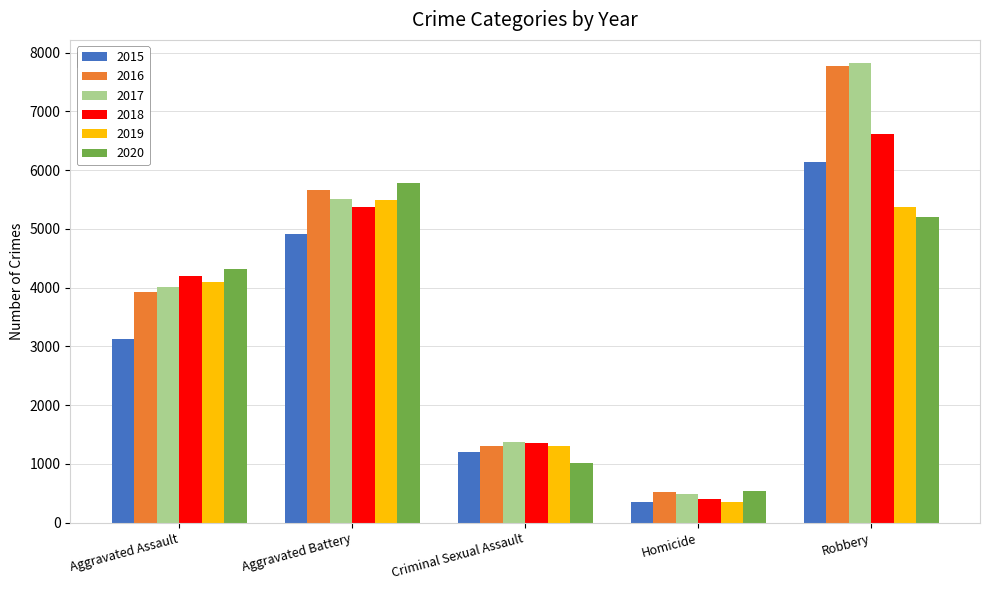

The value of 2020 at Criminal Sexual Assault is 1360. True or false?

False